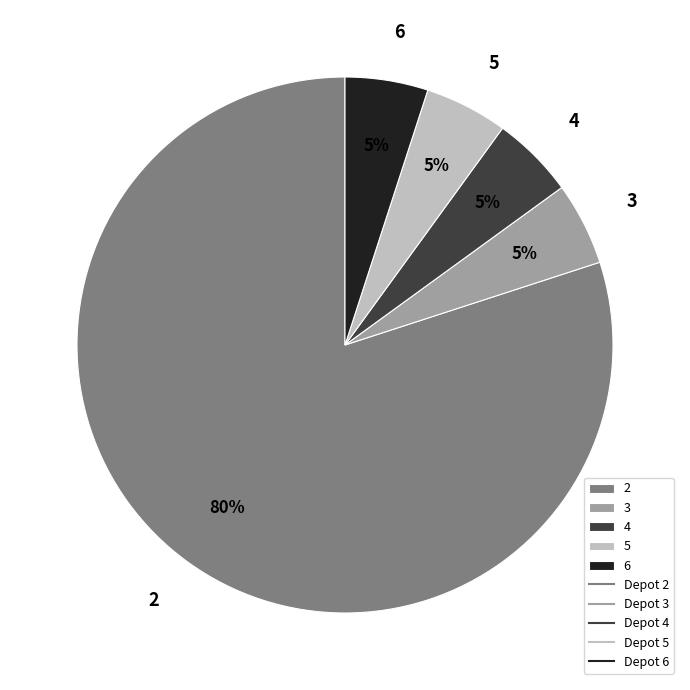

Which slice is the largest?

2